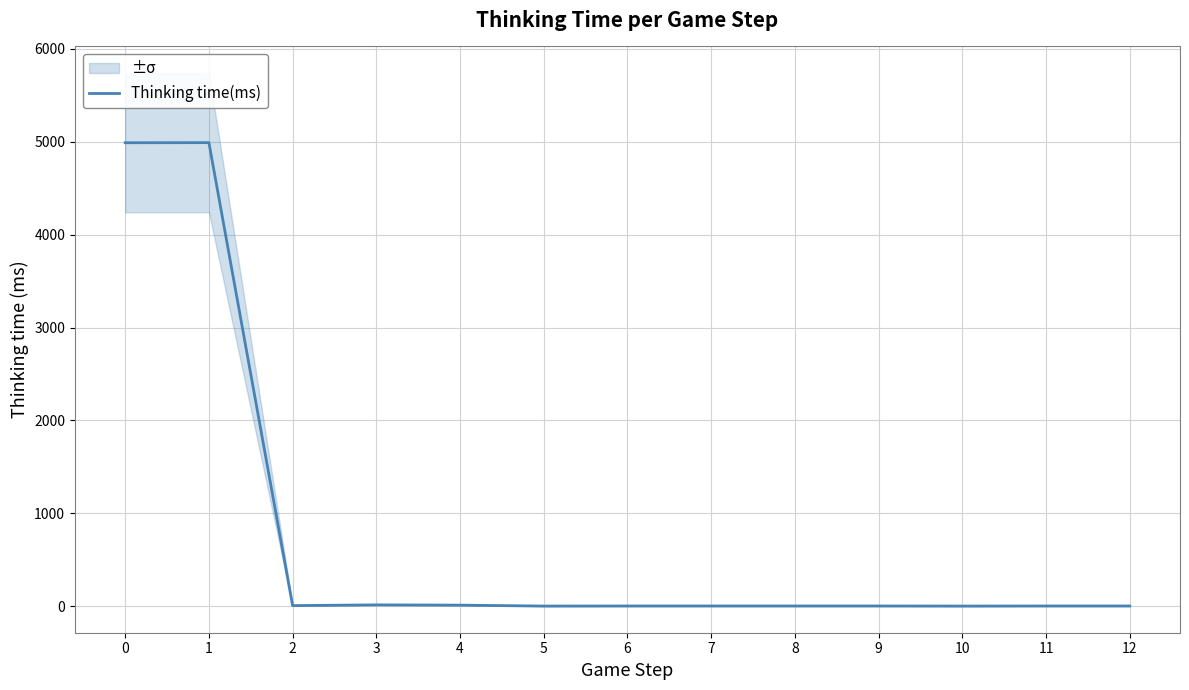

What is the maximum value shown in the chart?

4991